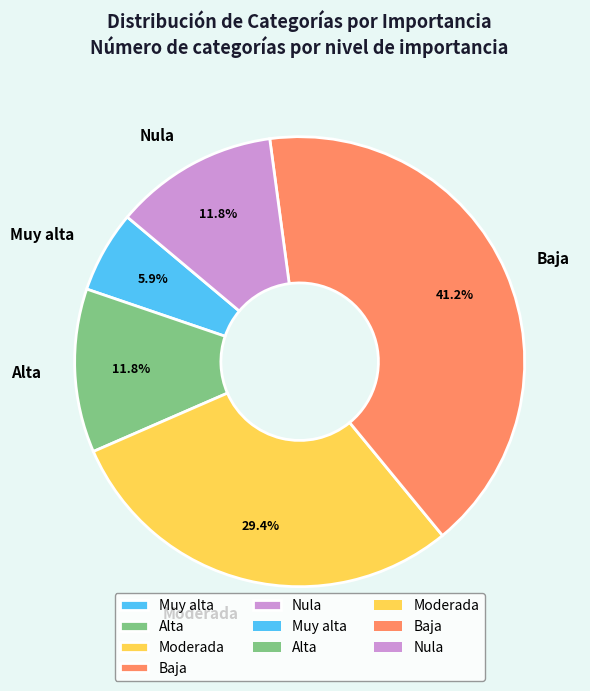

Count the number of slices in the pie.

5